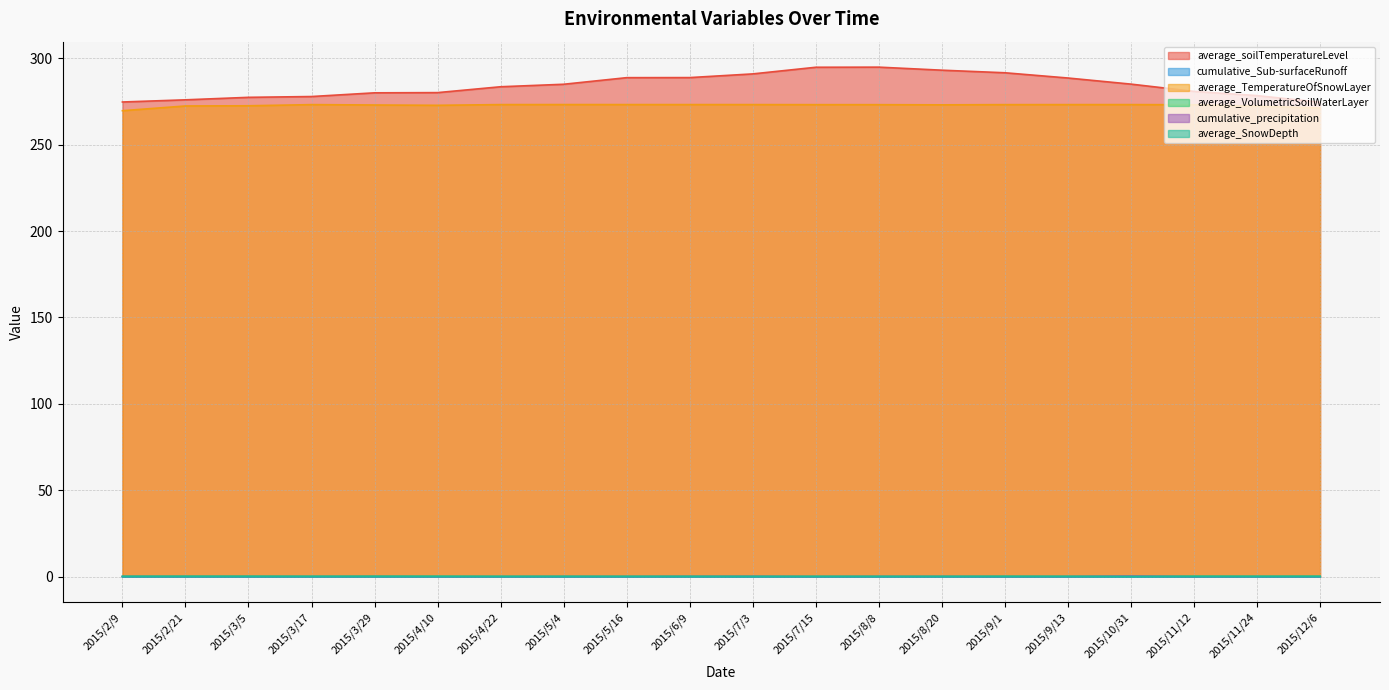

What is the value of the average_TemperatureOfSnowLayer point at the 6th from the left?

272.7